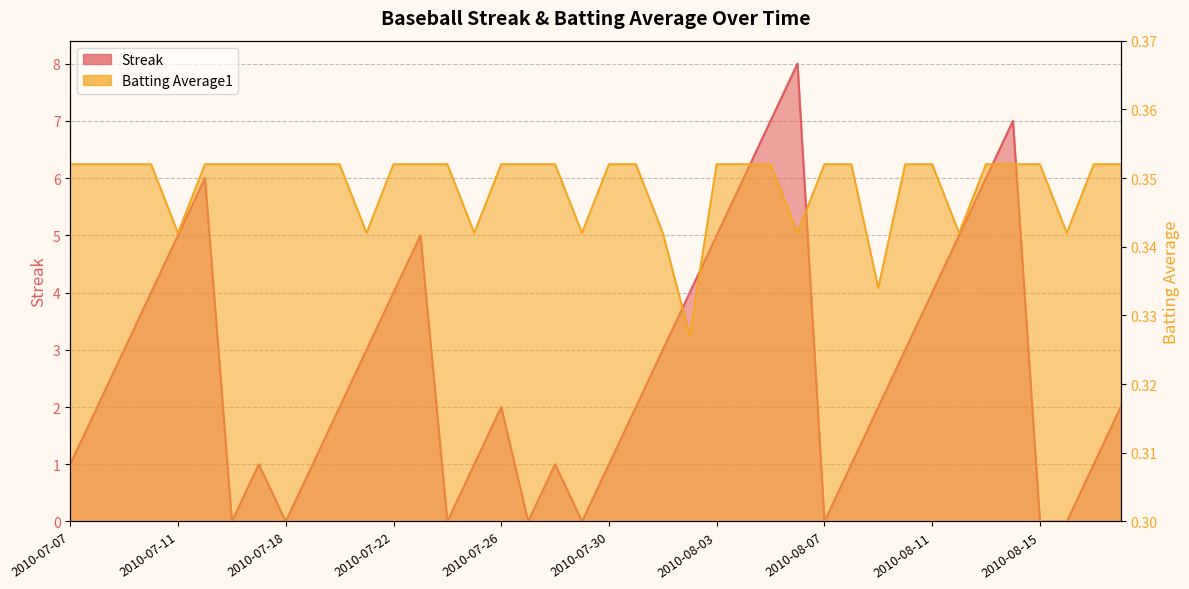

Which has a higher value, 2010-07-27 or 2010-08-07?

2010-07-27